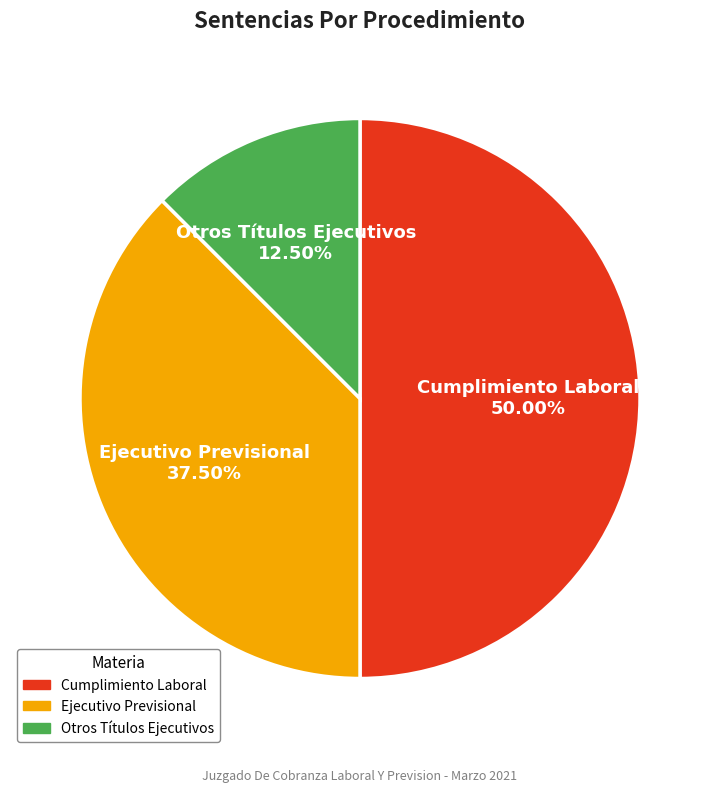

Which has a higher value, Otros Títulos Ejecutivos or Ejecutivo Previsional?

Ejecutivo Previsional